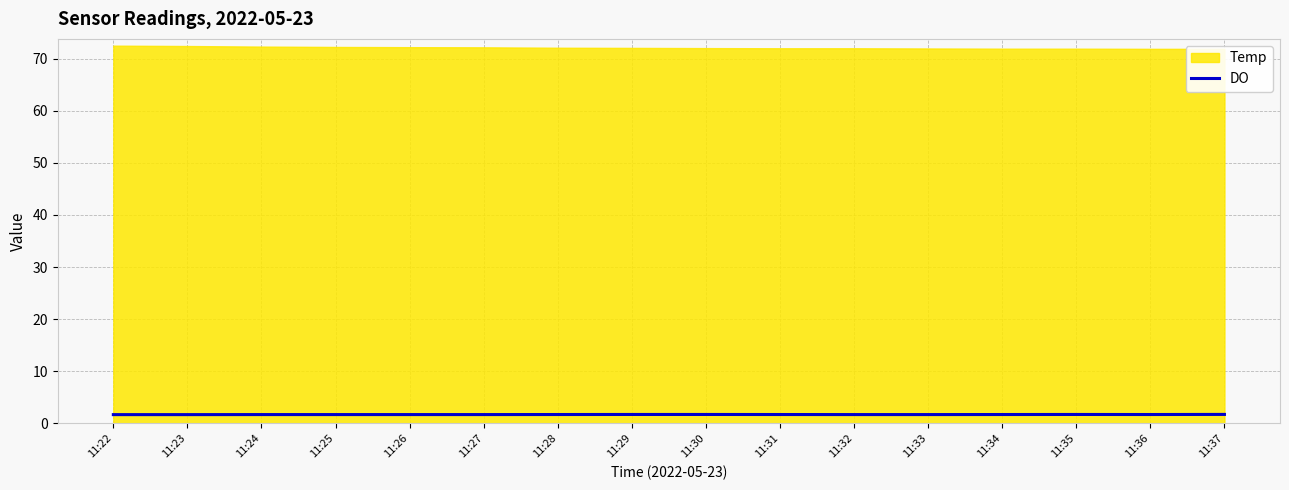

True or false: DO has a value of 1.7 at 11:23.

True